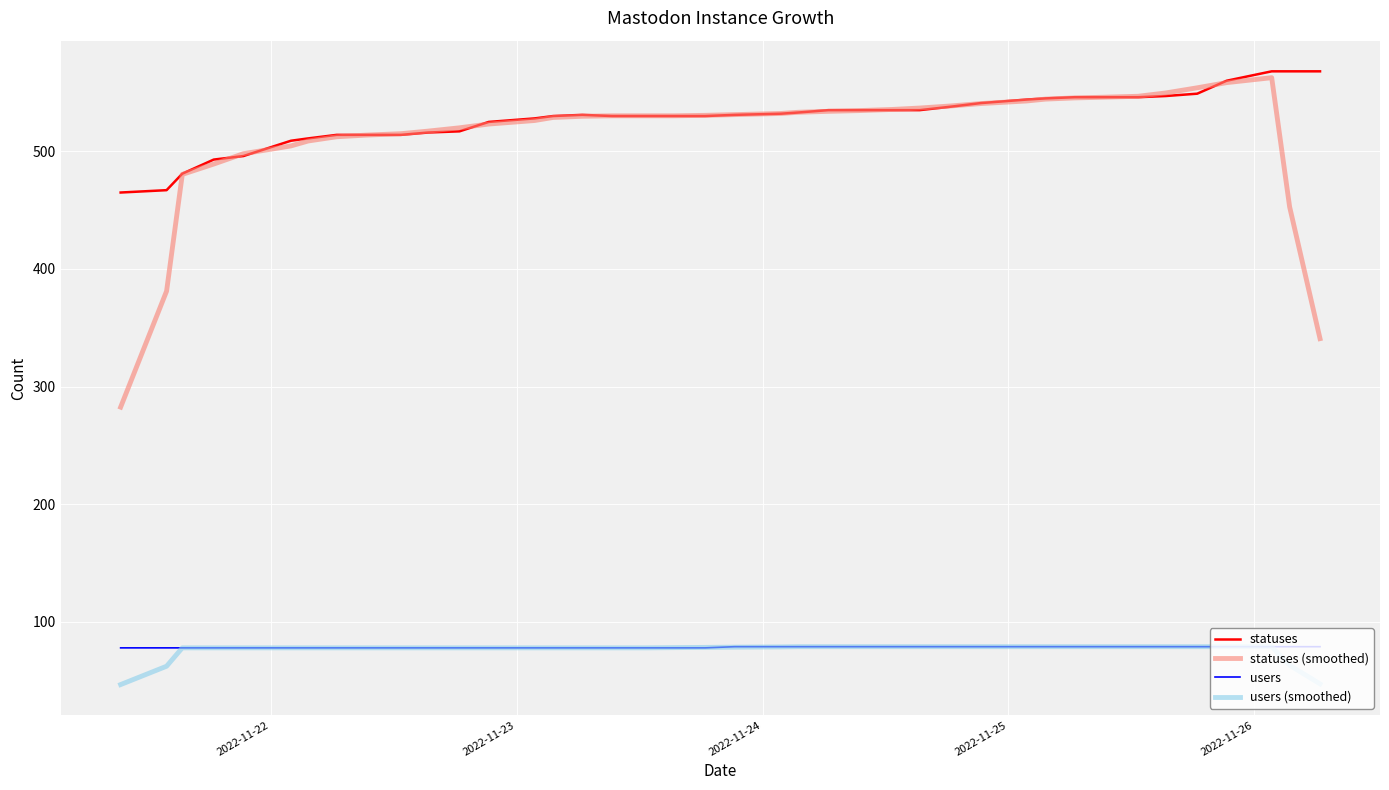

What is the minimum value shown in the chart?

46.8